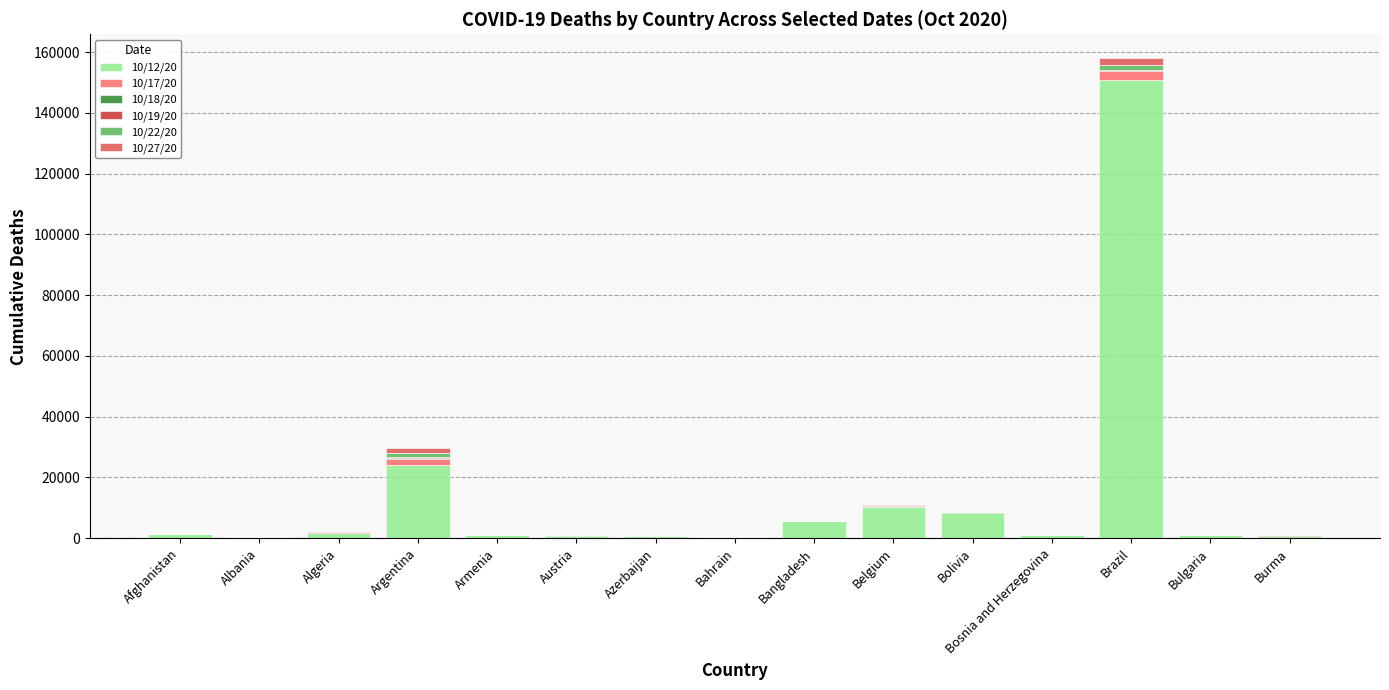

Where is 10/12/20 nearest to the value 75484?

Argentina